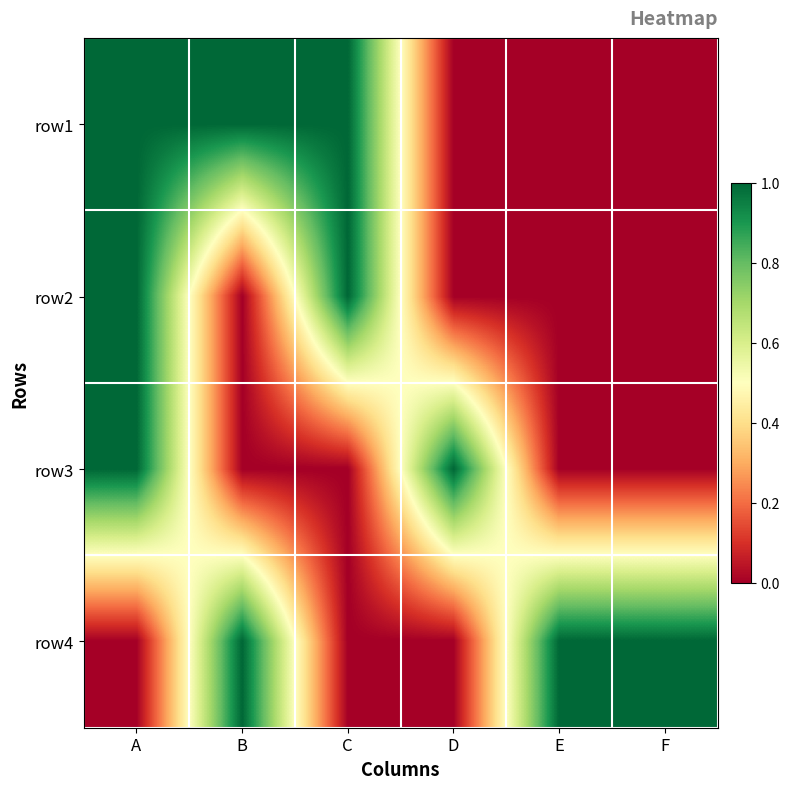

Reading left to right, transcribe all the data shown in this chart.

row1: A=1	B=1	C=1	D=0	E=0	F=0
row2: A=1	B=0	C=1	D=0	E=0	F=0
row3: A=1	B=0	C=0	D=1	E=0	F=0
row4: A=0	B=1	C=0	D=0	E=1	F=1